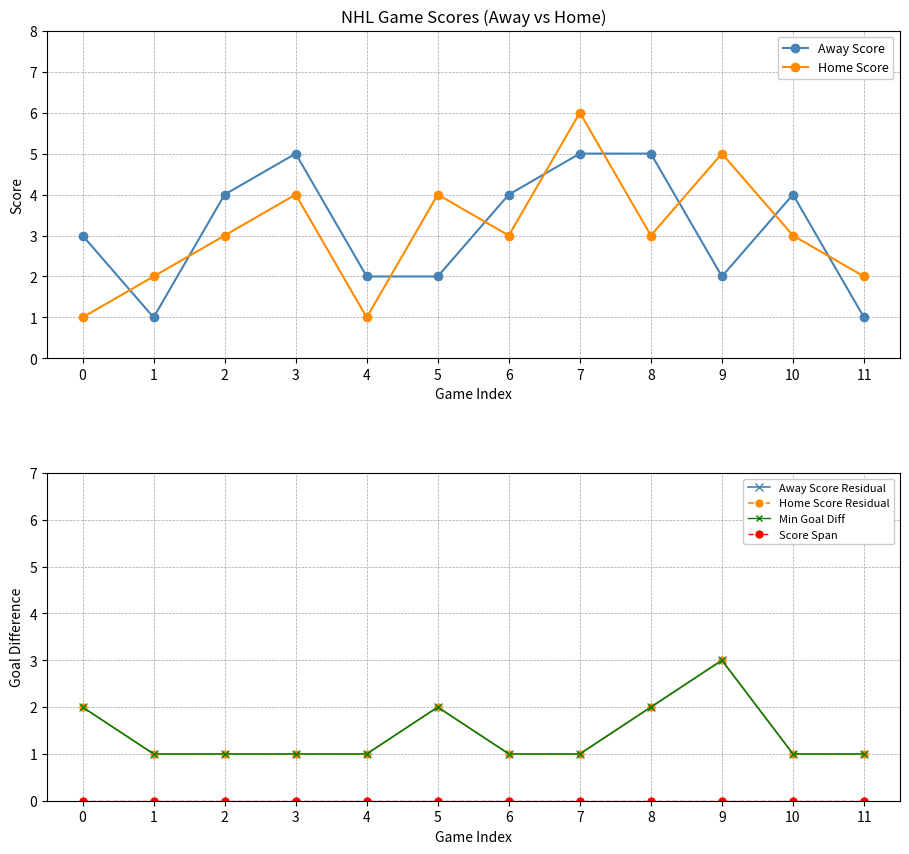

True or false: Away Score Residual and Home Score Residual cross at least once.

False